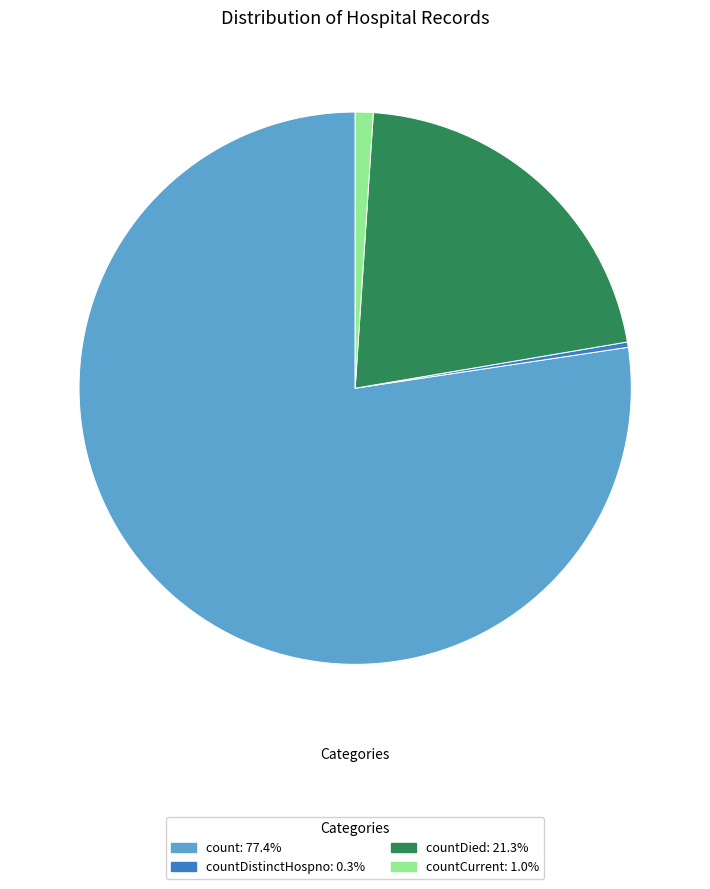

Is the sum of countDied: 21.3% and countCurrent: 1.0% greater than half?

No